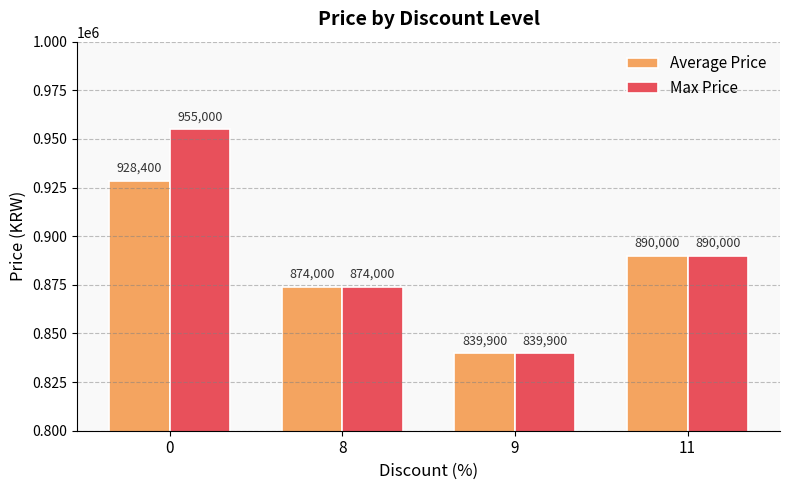

Reading right to left, what are all the values shown in this chart?

Average Price: 11=890000	9=839900	8=874000	0=928400
Max Price: 11=890000	9=839900	8=874000	0=955000